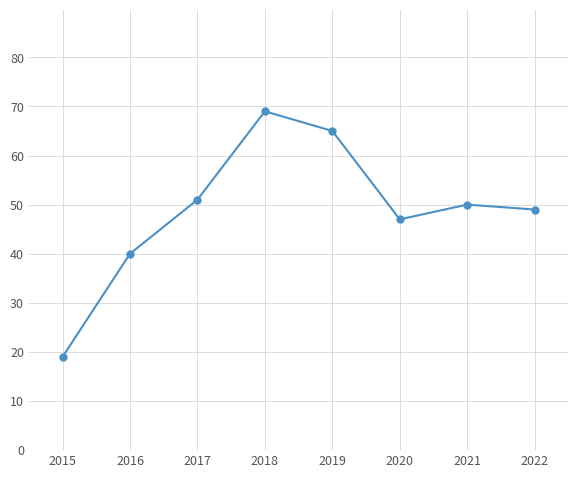

Between 2015 and 2020, which is larger?

2020